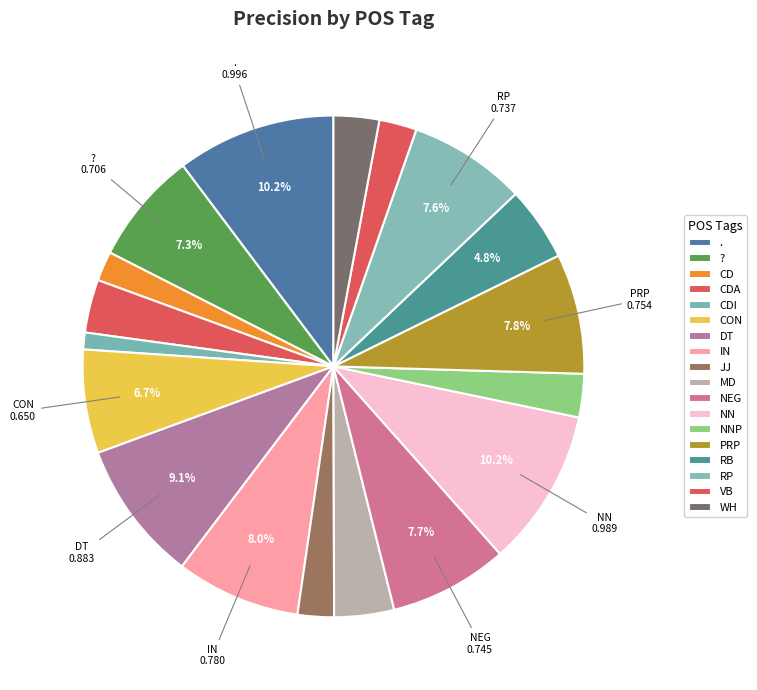

Is NNP the majority of the pie?

No